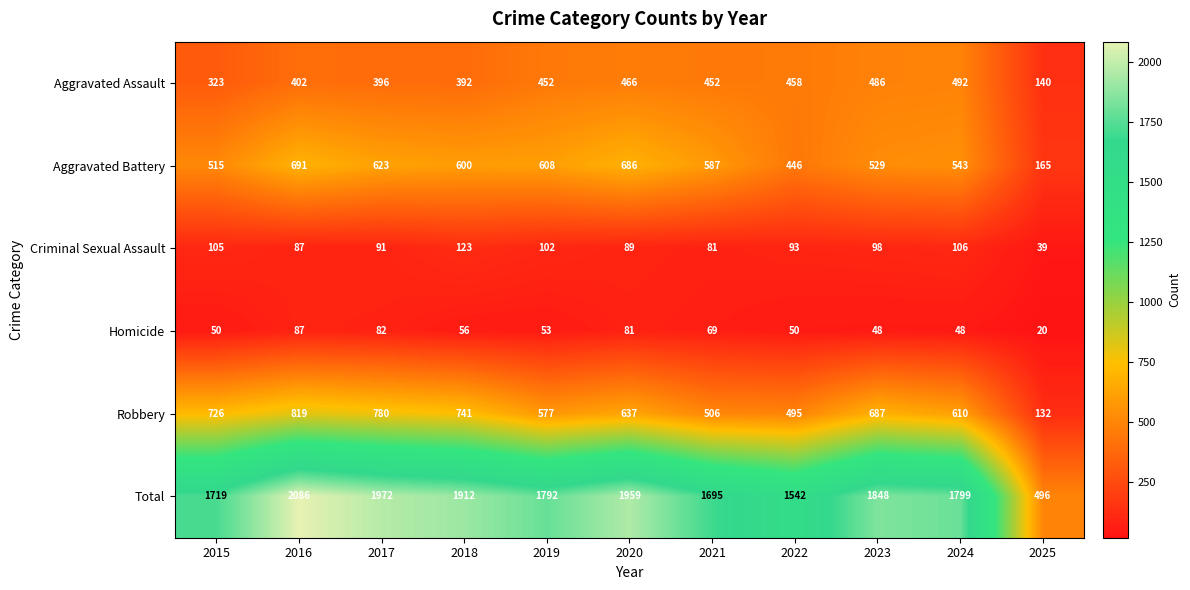

The Homicide series shows 82 at 2015. True or false?

False